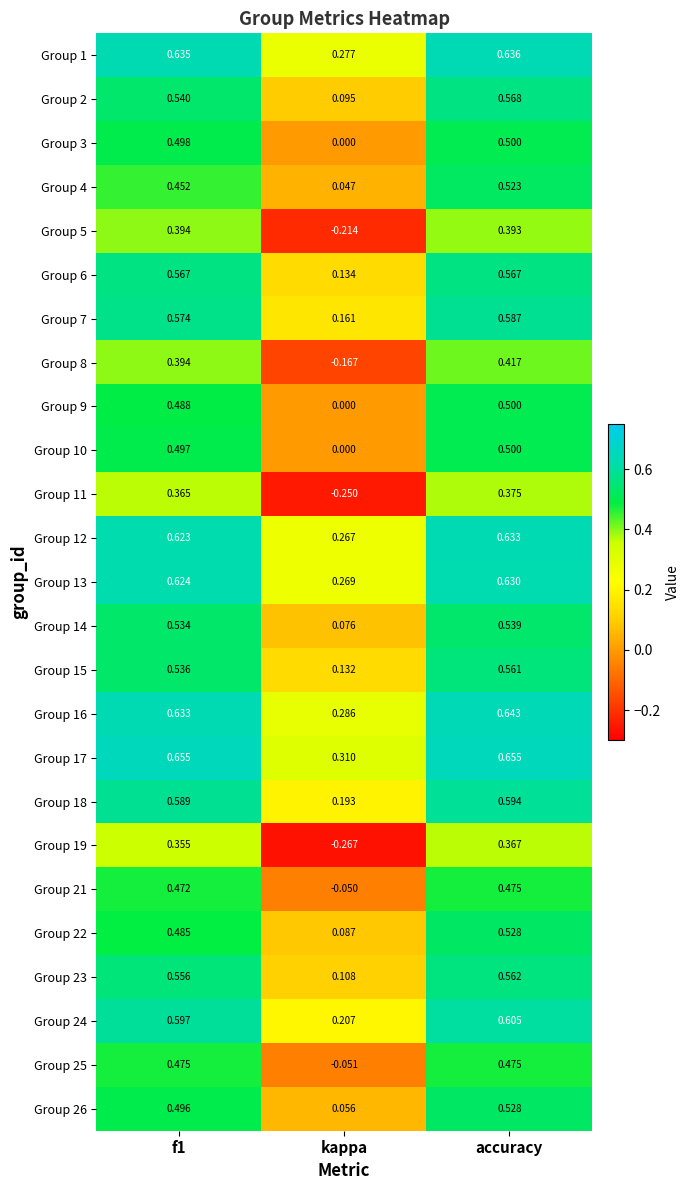

At which label is Group 13 closest to 0?

kappa